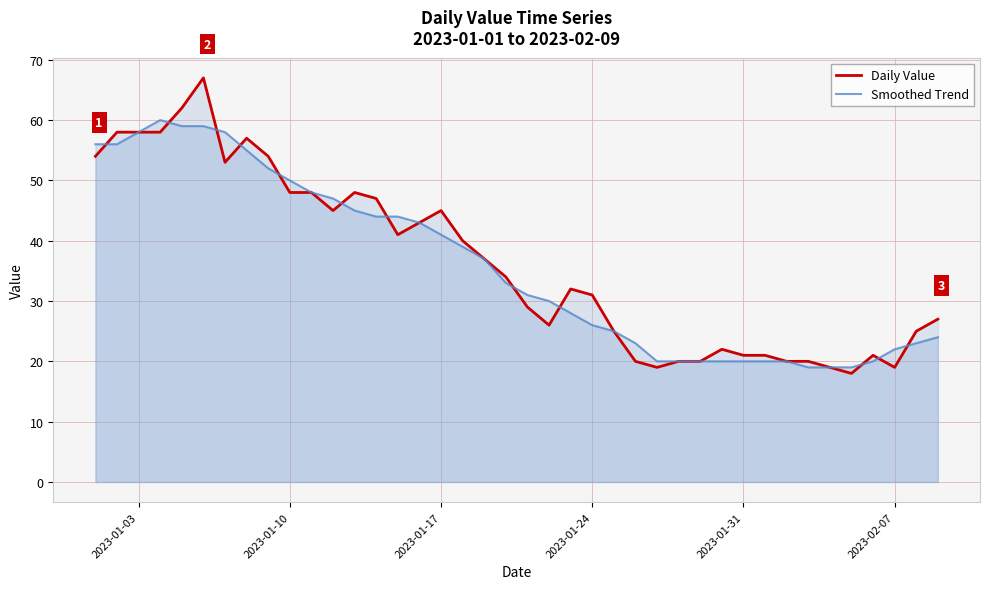

What are all the series names shown in the legend?

Daily Value, Smoothed Trend